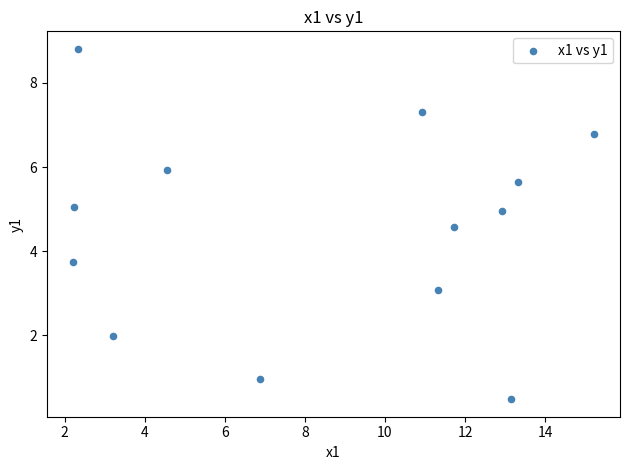

What is the range of X values (max minus min)?

13.0